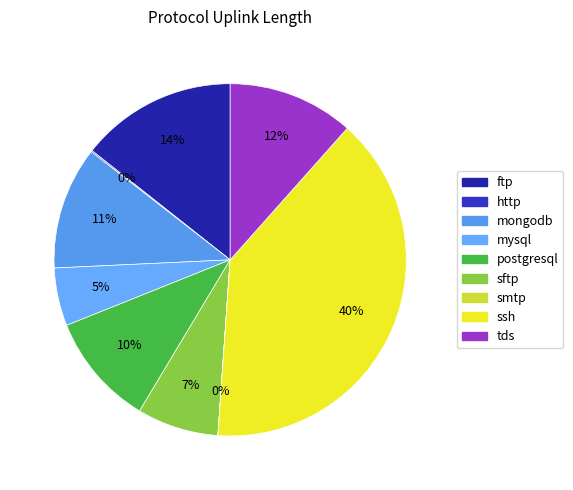

Is it true that postgresql is 10% of the pie?

True